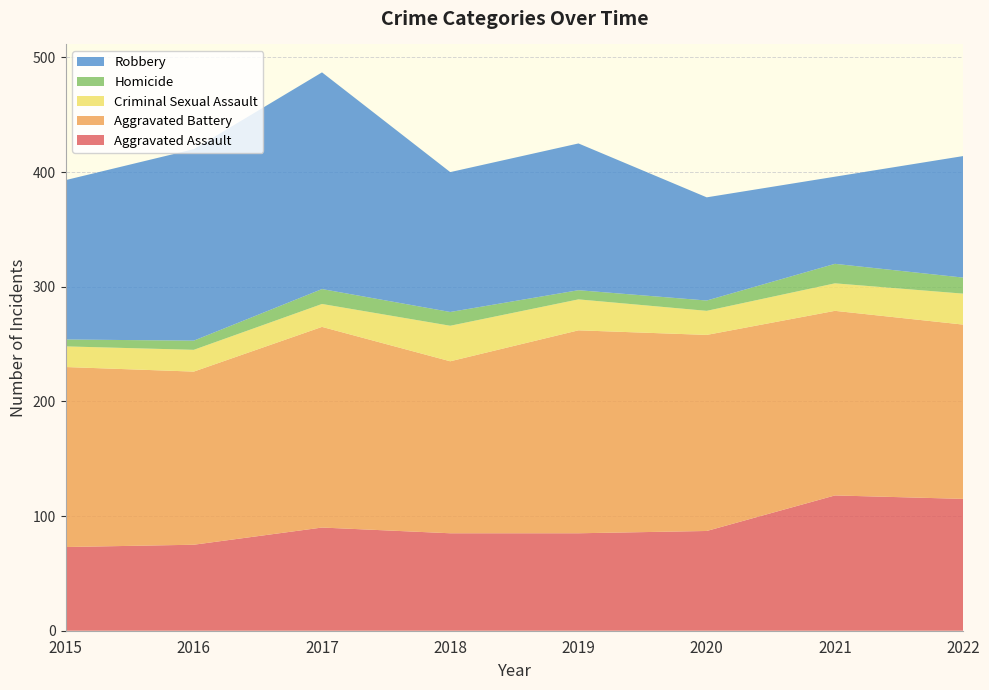

Reading left to right, extract all data points from this chart.

Aggravated Assault: 73	75	90	85	85	87	118	115
Aggravated Battery: 157	151	175	150	177	171	161	152
Criminal Sexual Assault: 18	19	20	31	27	21	24	27
Homicide: 6	8	13	12	8	9	17	14
Robbery: 139	167	189	122	128	90	76	106